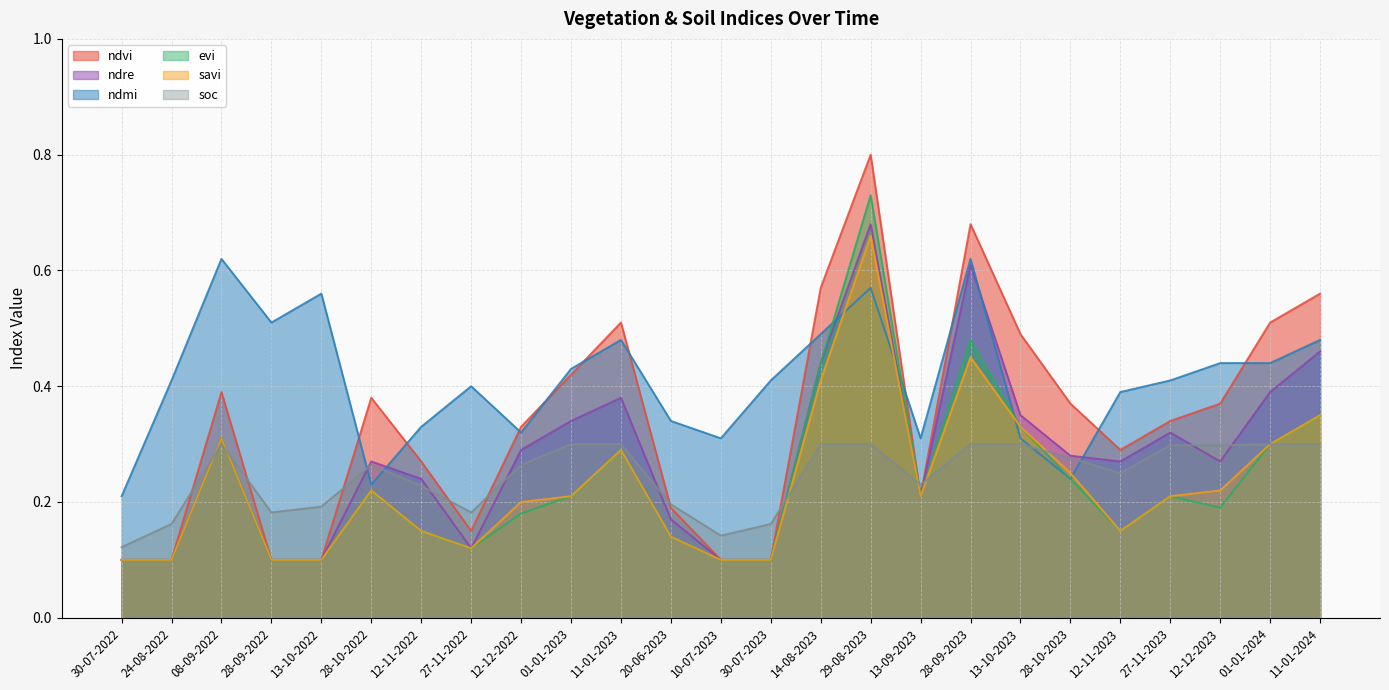

At which category does ndmi reach its first local peak?

08-09-2022